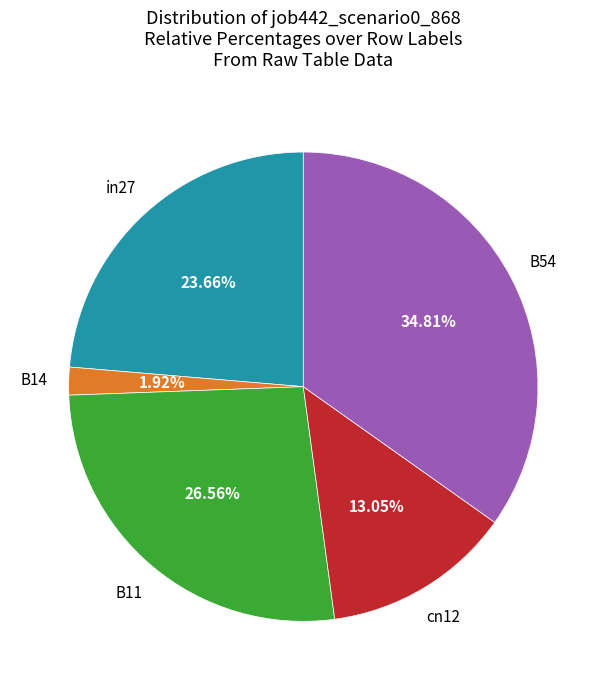

Does any single category account for the majority?

No